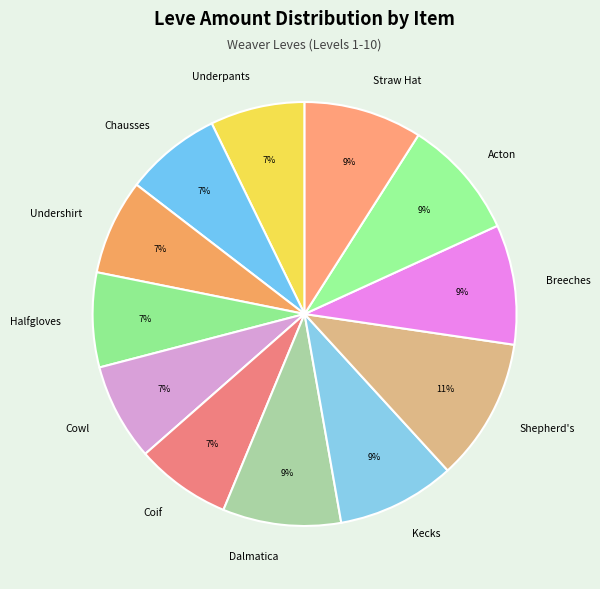

Does any single category account for the majority?

No